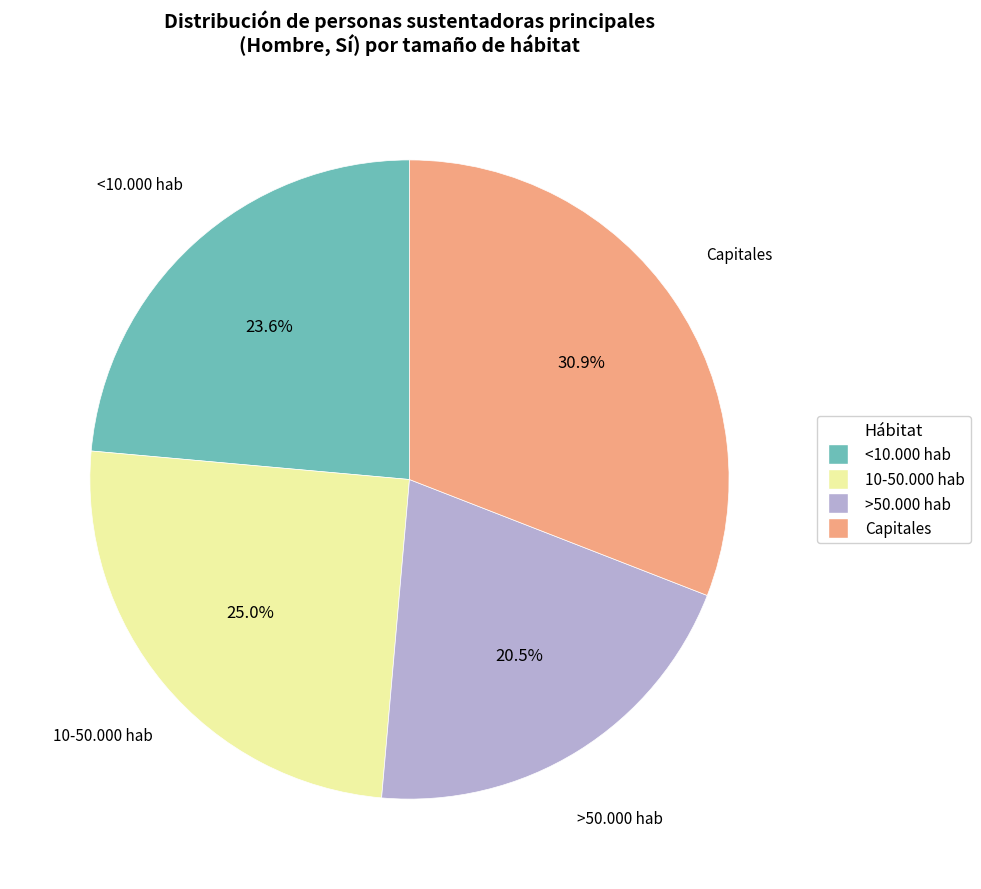

Which slice is the smallest?

>50.000 hab